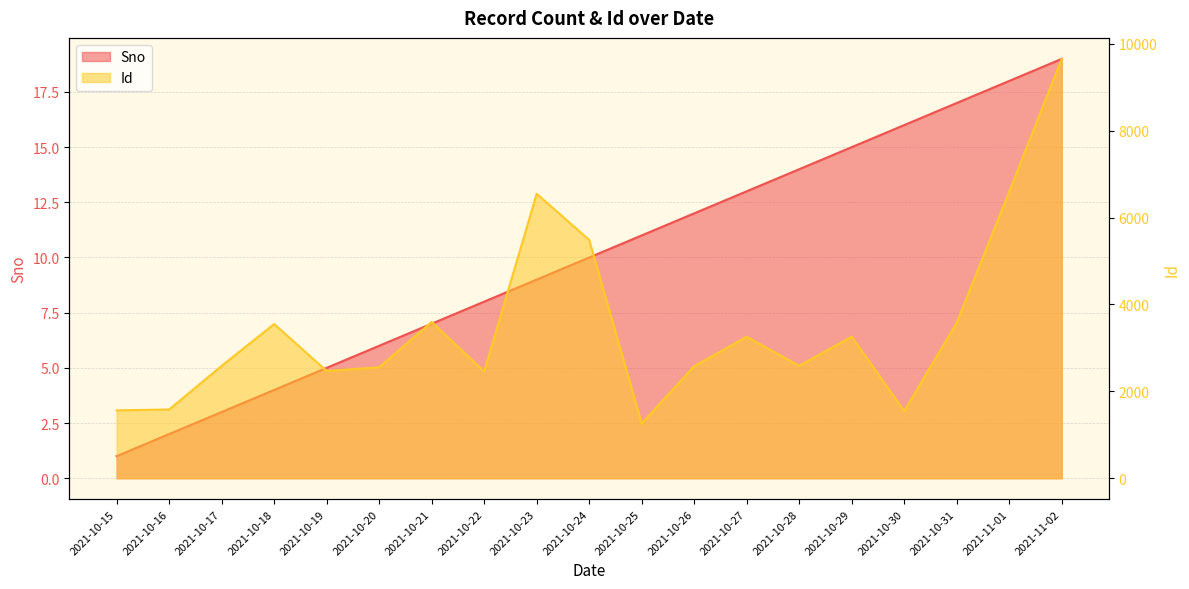

Which category has the highest value across all series?

2021-11-02